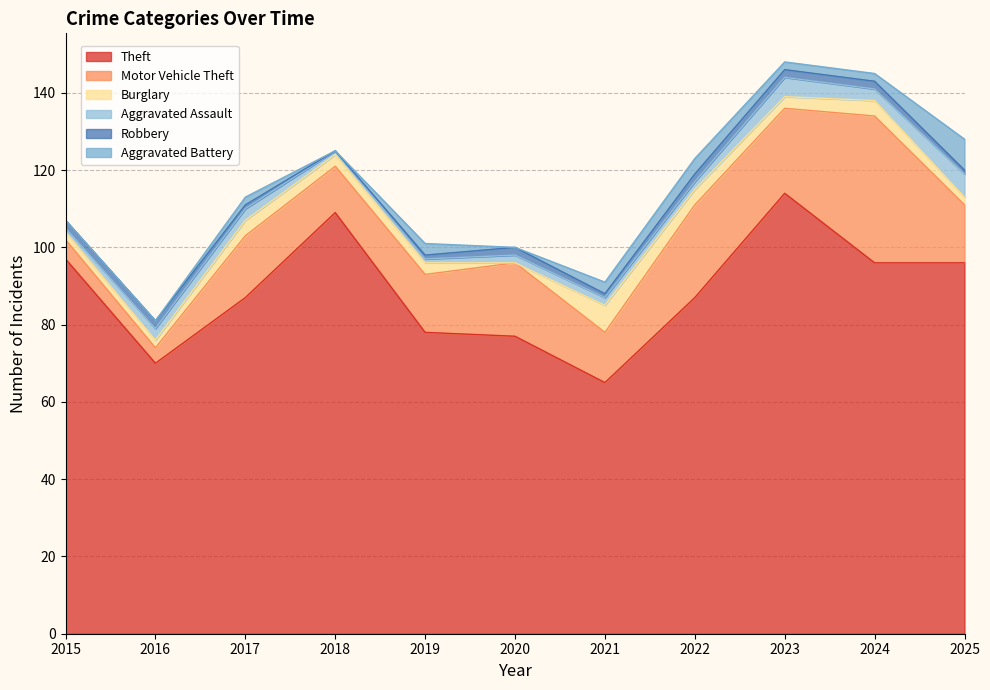

List the labels in order of Aggravated Assault value, largest first.

2025, 2023, 2016, 2017, 2024, 2020, 2021, 2022, 2015, 2018, 2019